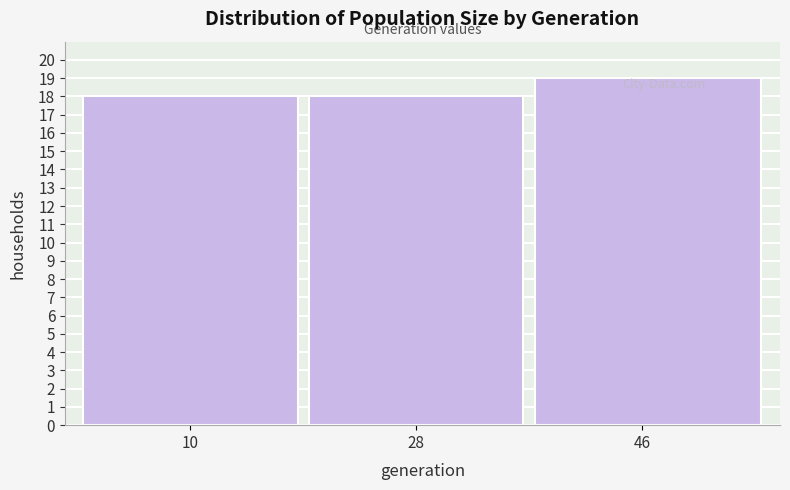

What is the value of the 3rd bar from the left?

19